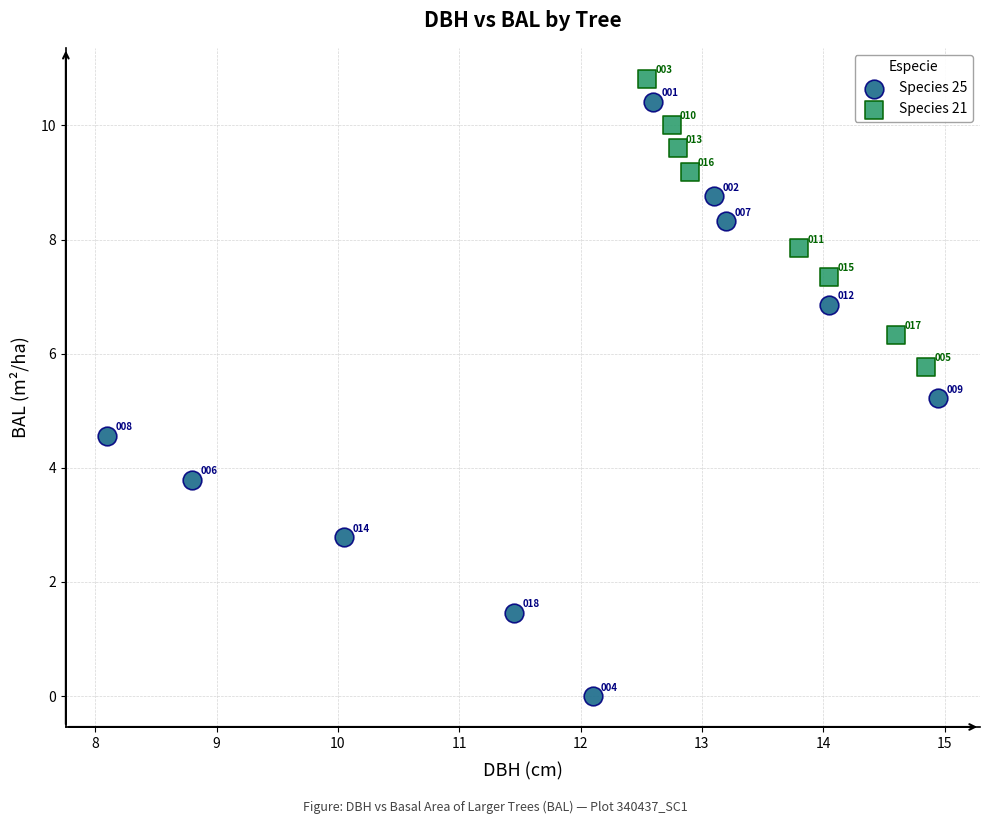

Which series contains the lowest Y value?

Species 25